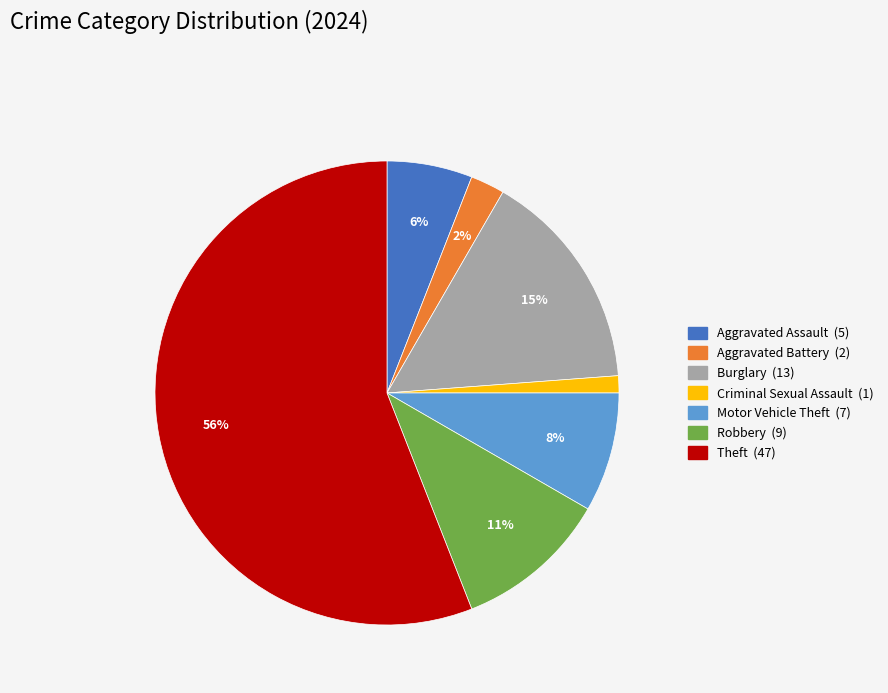

To the nearest percent, what portion does Criminal Sexual Assault represent?

1%